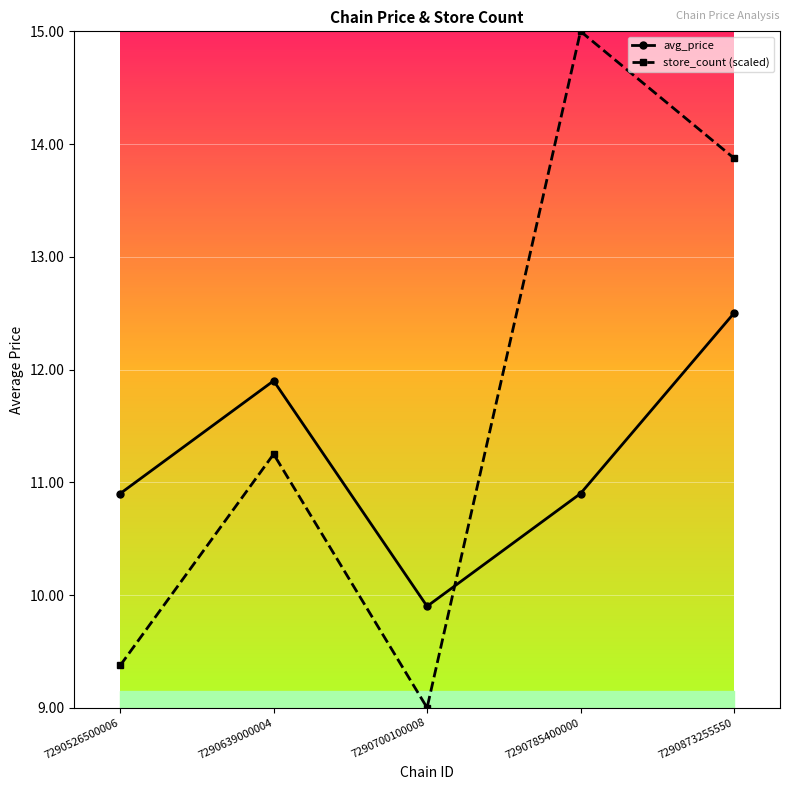

What is the difference between the highest and lowest values at 7290700100008?

0.9